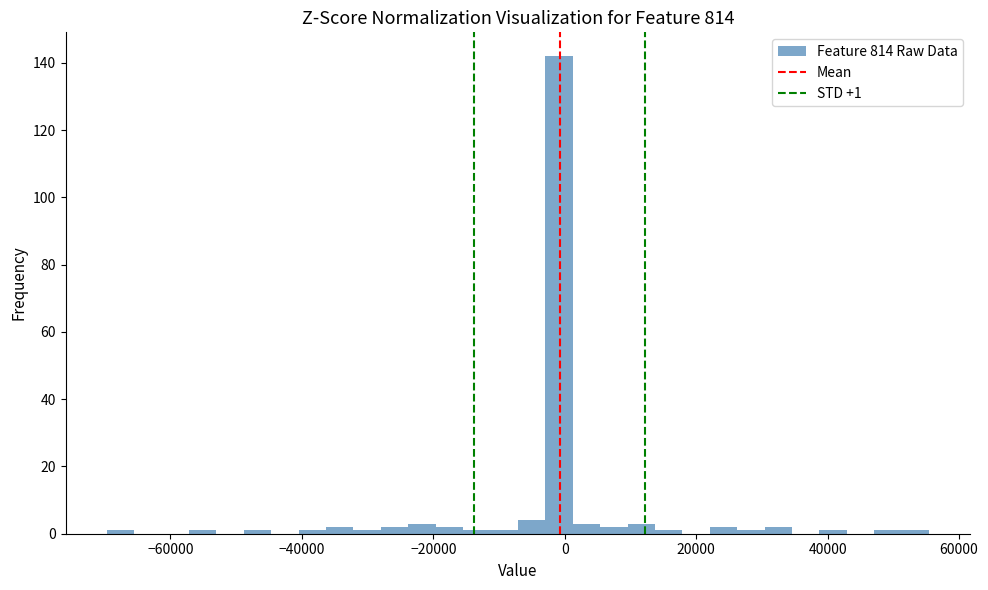

Read against the x-axis, roughly where is the centre of the tallest bar?

0